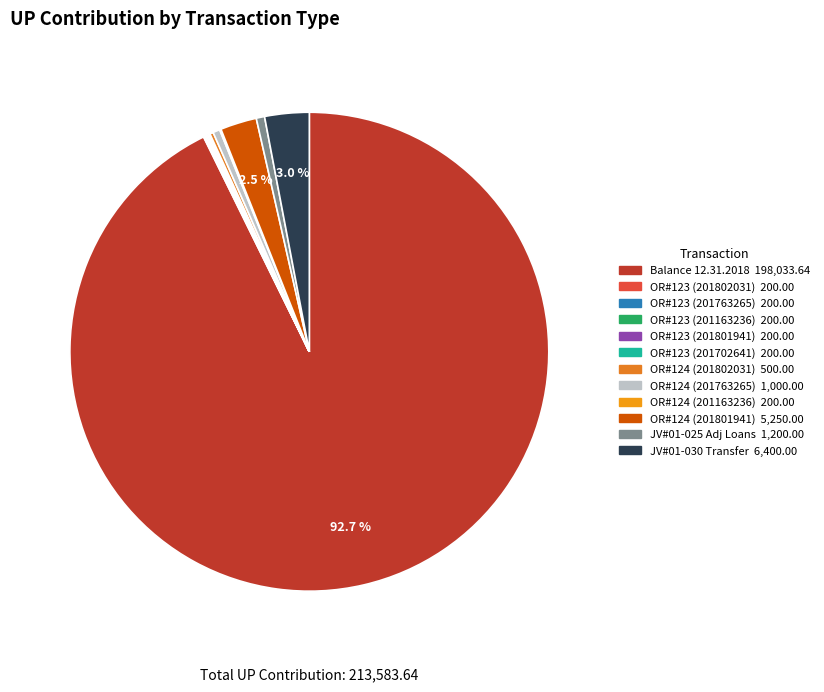

How many segments does this pie chart have?

12